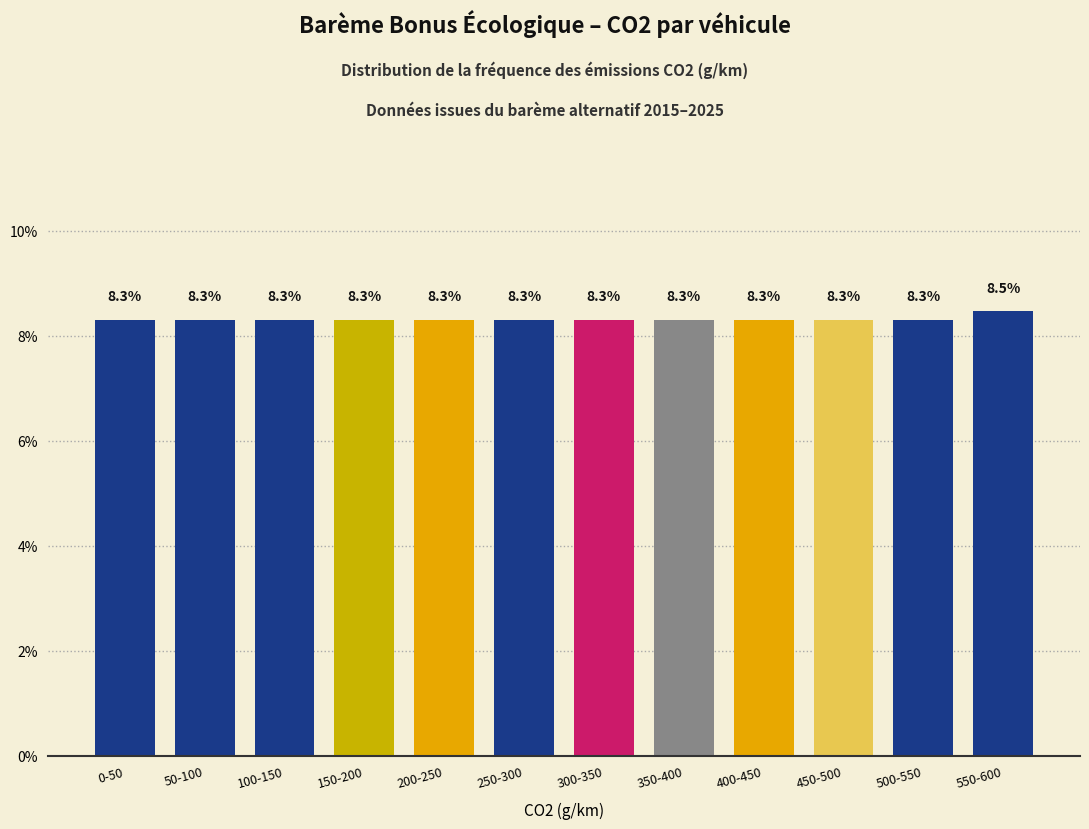

Reading left to right, extract all data points from this chart.

8.3	8.3	8.3	8.3	8.3	8.3	8.3	8.3	8.3	8.3	8.3	8.5